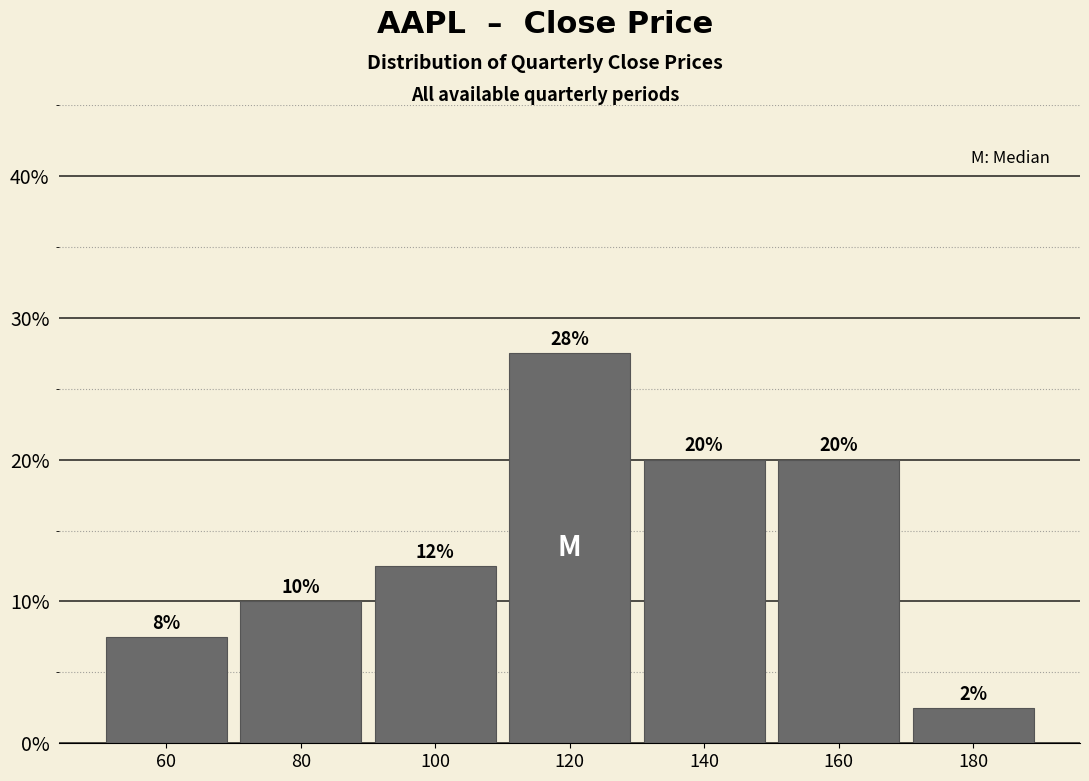

Are the bars horizontal?

No